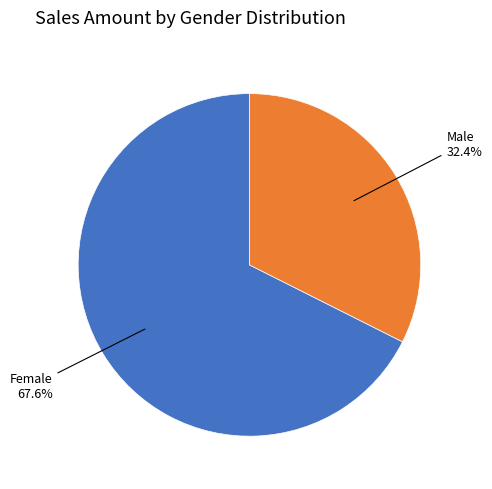

To the nearest percent, what is the difference between the largest and smallest slice percentages?

35%